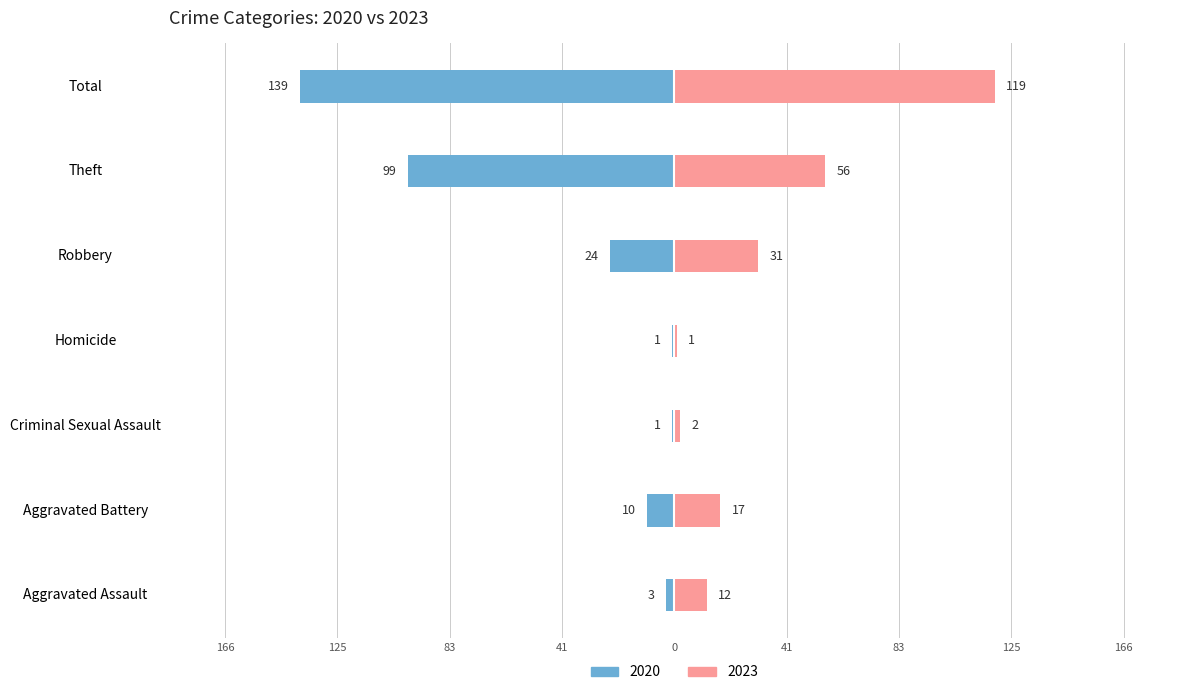

Reading left to right, what are all the values shown in this chart?

2020: -3	-10	-1	-1	-24	-99	-139
2023: 12	17	2	1	31	56	119